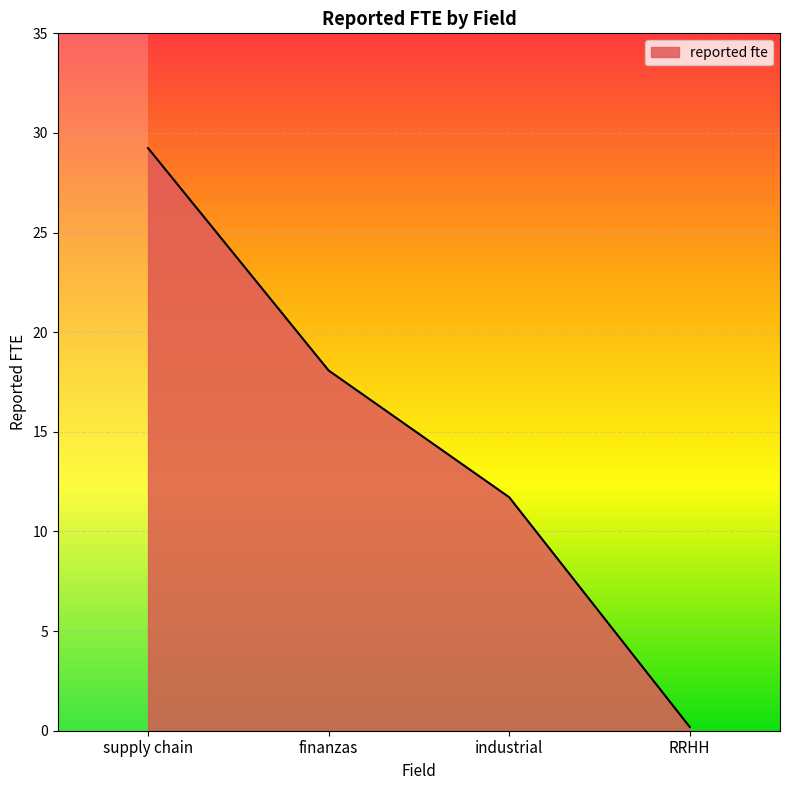

True or false: the data has more than 1 interior local peaks.

False